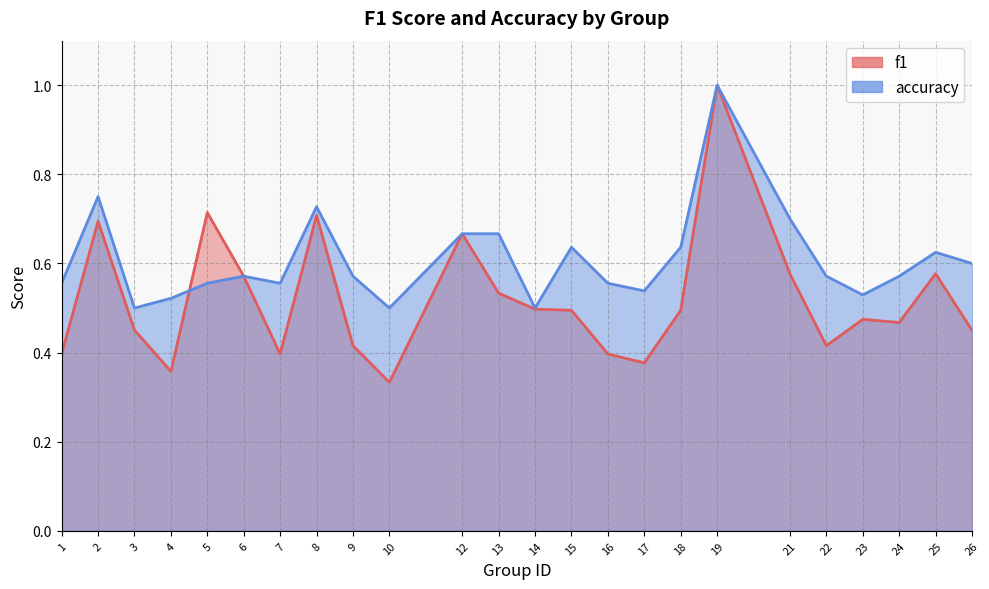

The value of accuracy at 5 is 0.6. True or false?

True